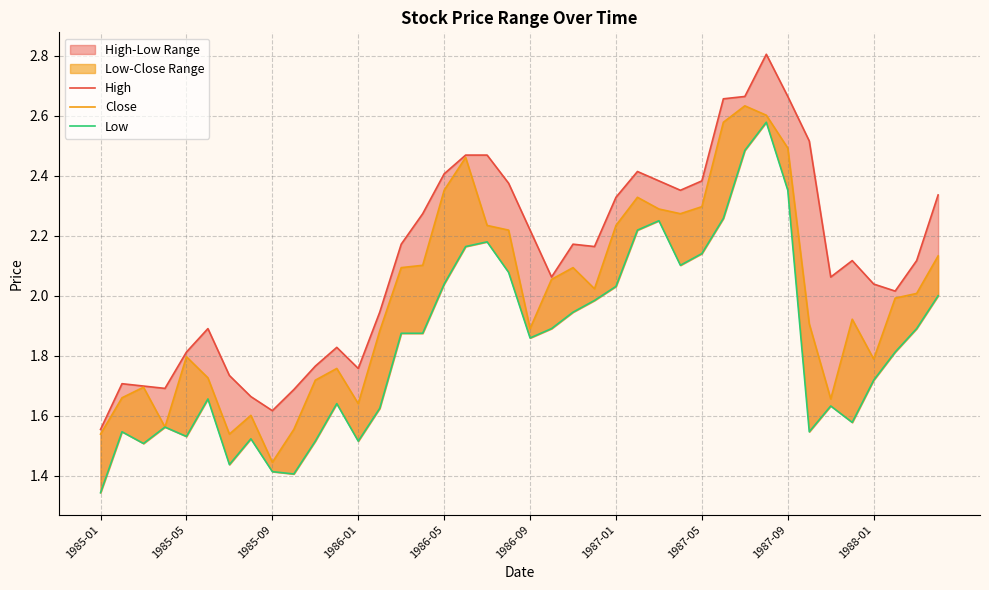

Which category has the lowest value across all series?

1985-01